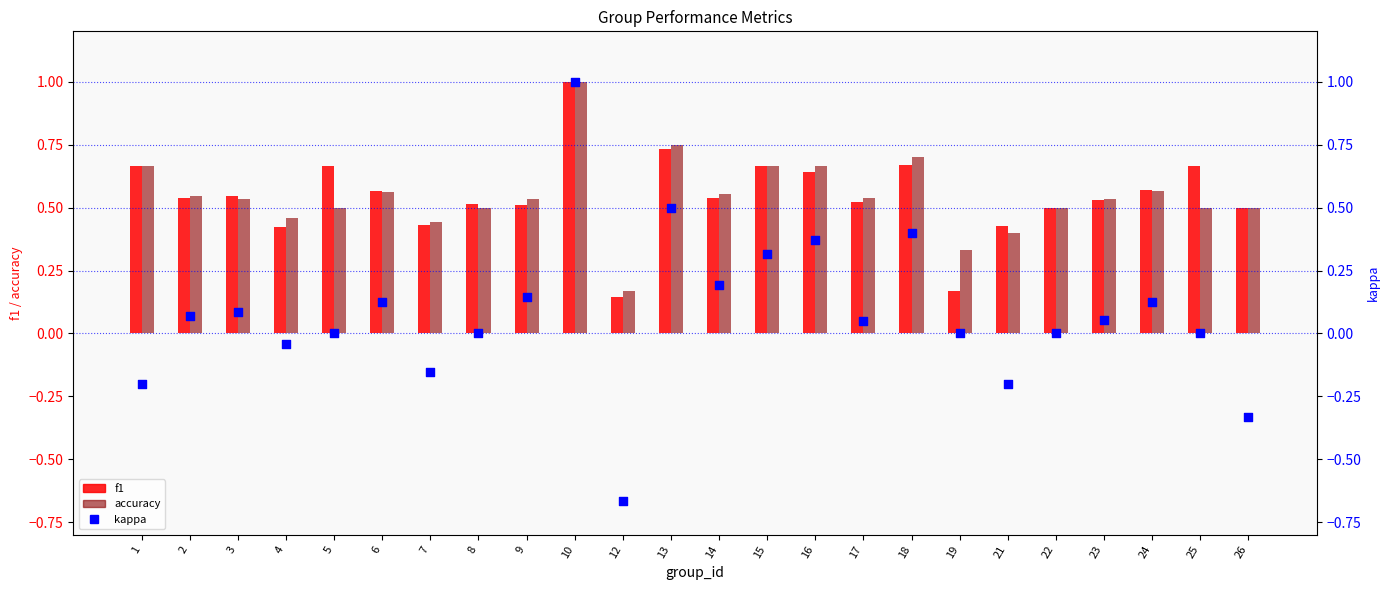

At which category is the sum across all series the highest?

10